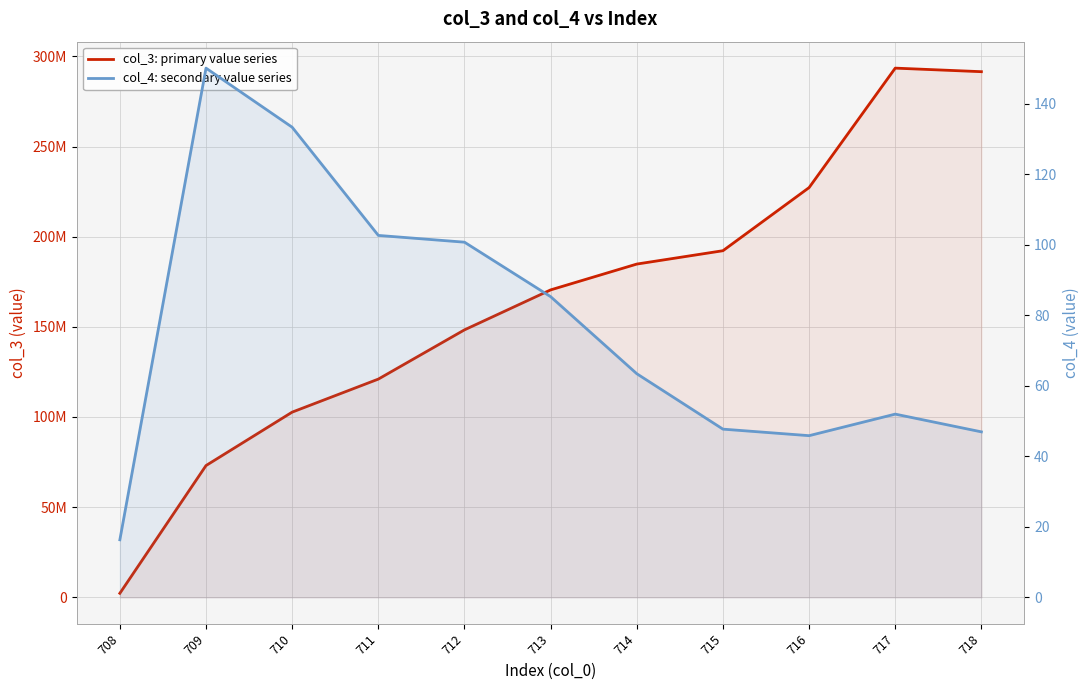

Which category has the highest value across all series?

717